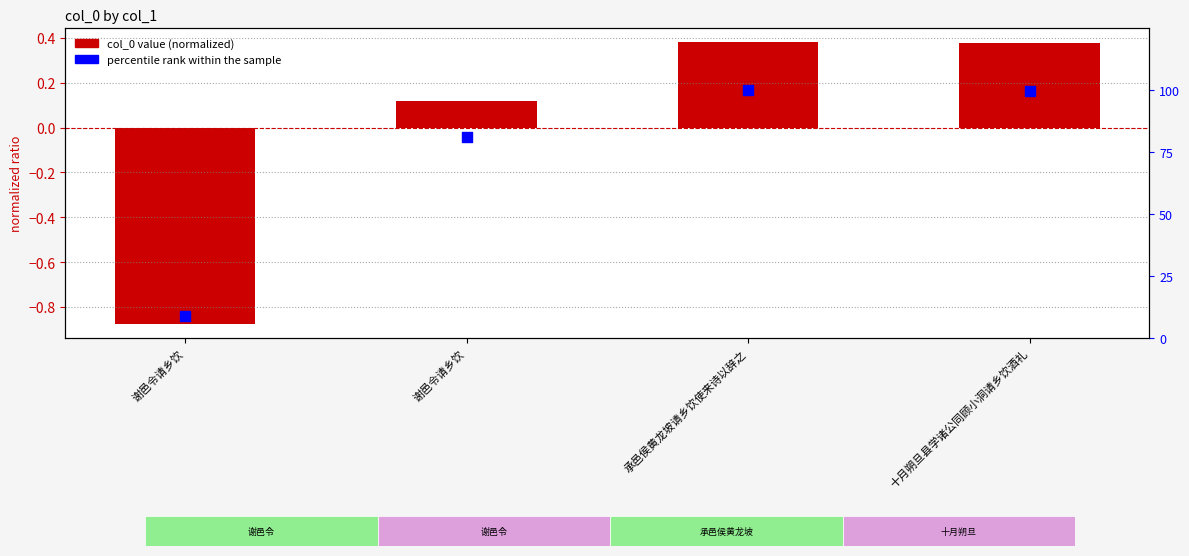

Which series reaches the maximum Y coordinate?

percentile rank within the sample